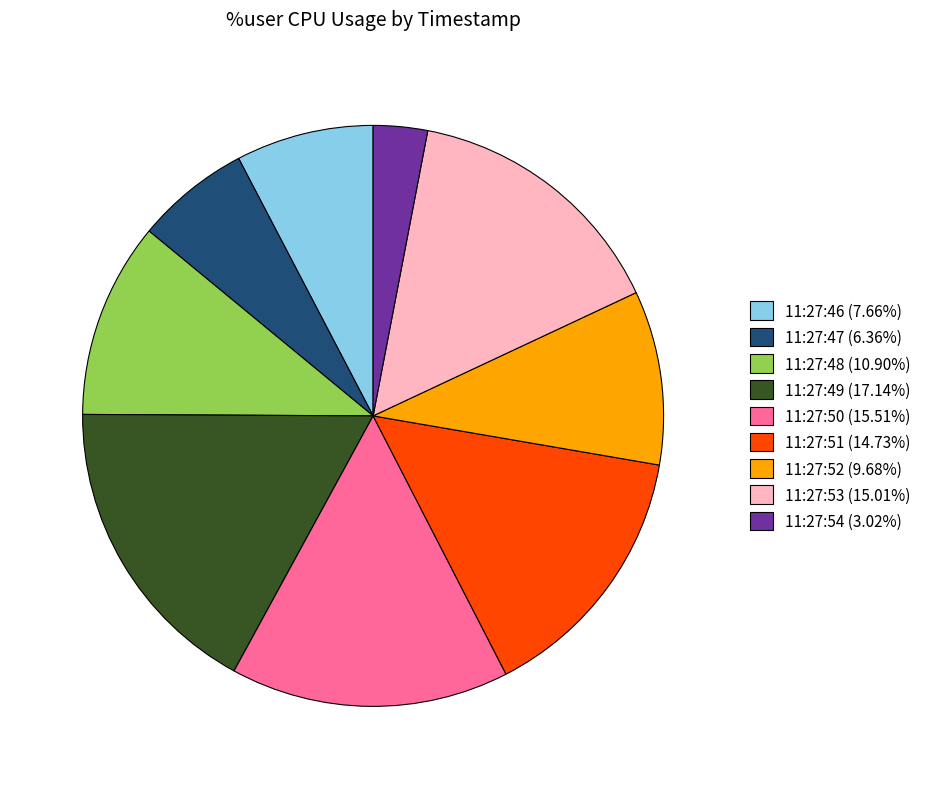

Combined, do 11:27:53 (15.01%) and 11:27:48 (10.90%) account for over 50%?

No